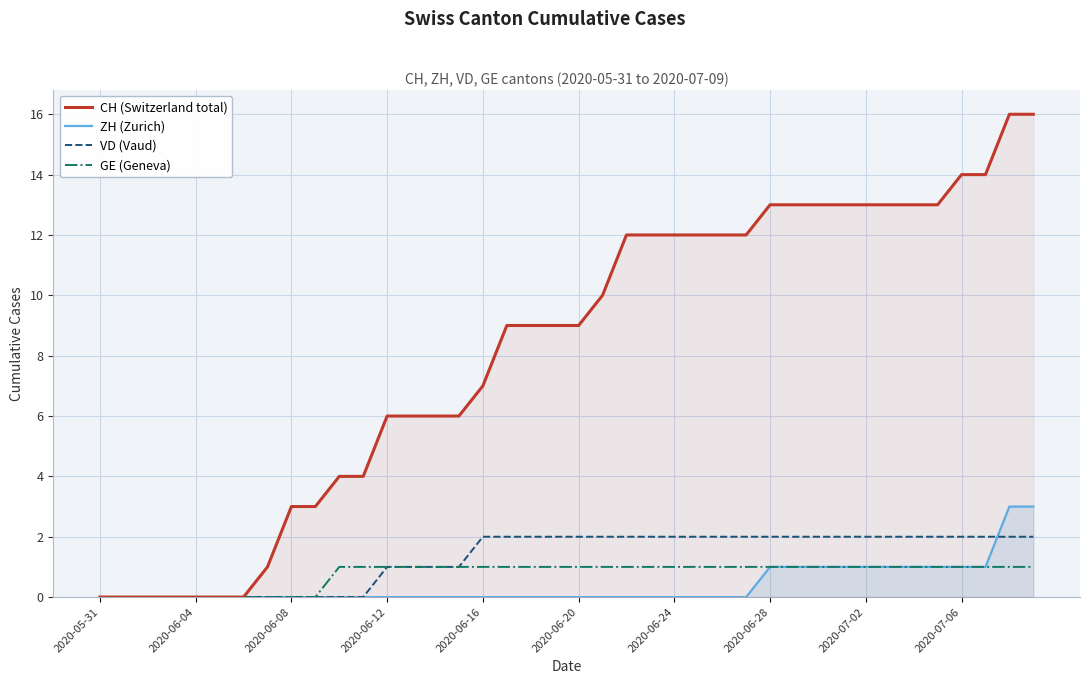

What is the greatest value displayed?

16